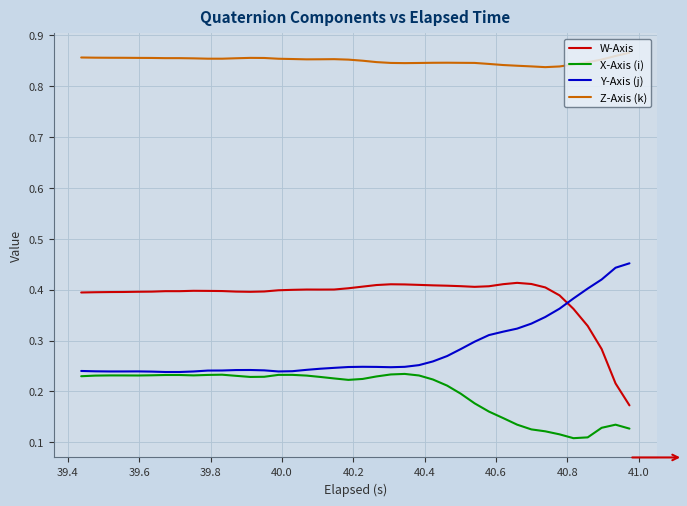

True or false: X-Axis (i) and W-Axis intersect in this chart.

False